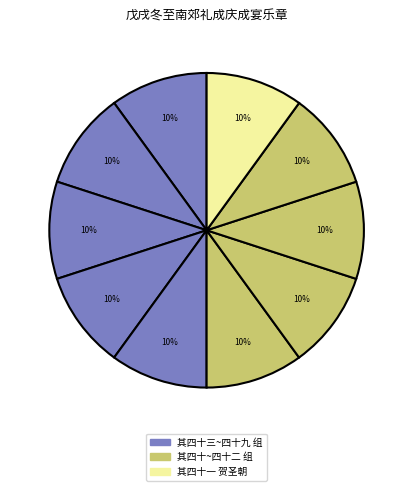

How many slices are in this pie chart?

10